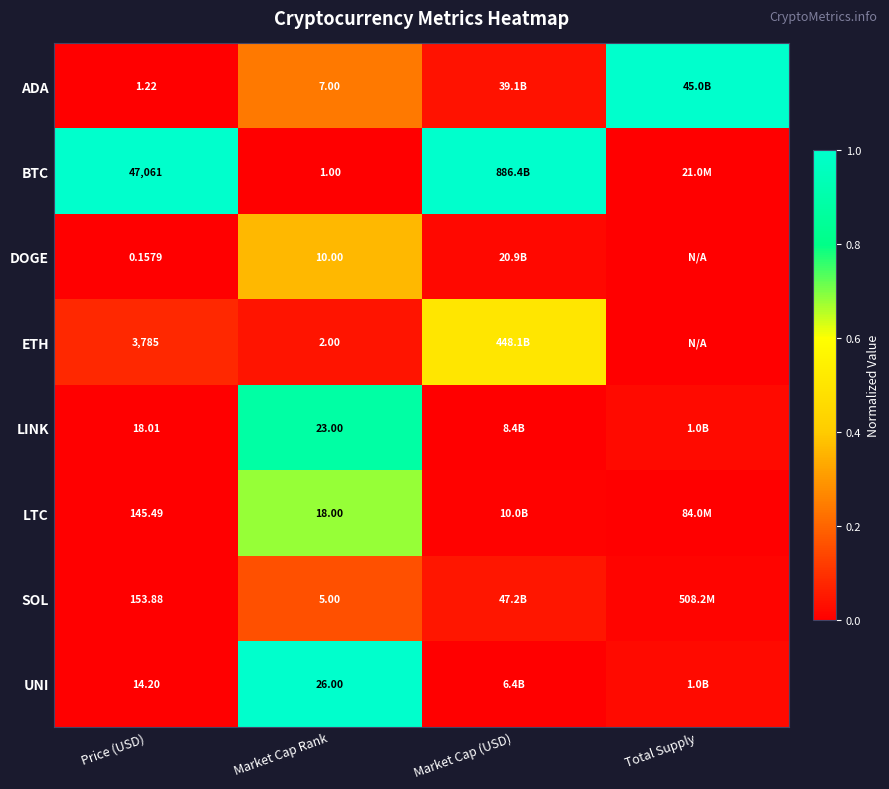

Is the value of ETH at Price (USD) greater than the value of BTC at Market Cap Rank?

Yes